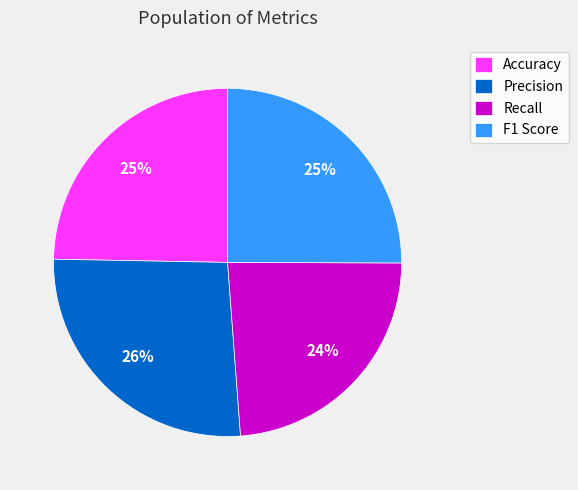

Is it true that Accuracy is 35% of the pie?

False